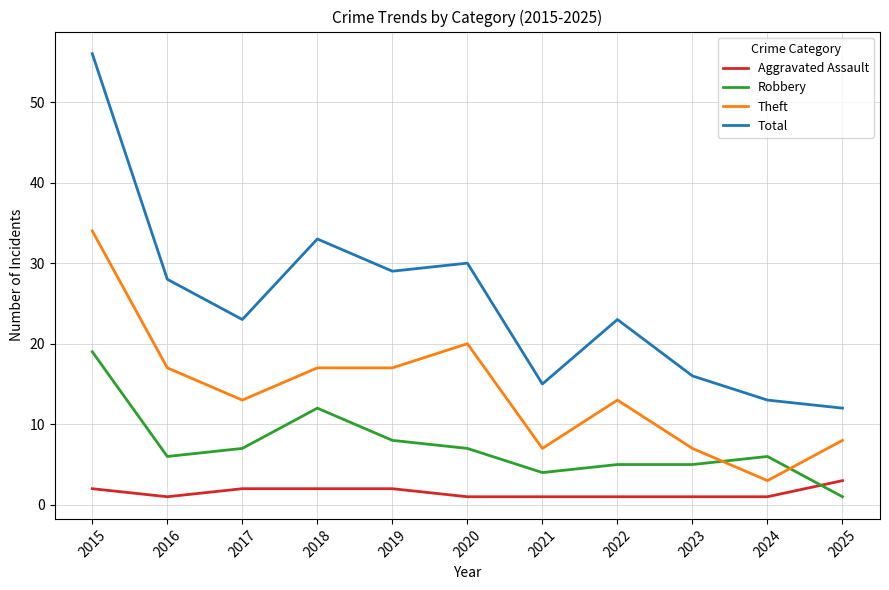

Which series has the largest range (max minus min)?

Total